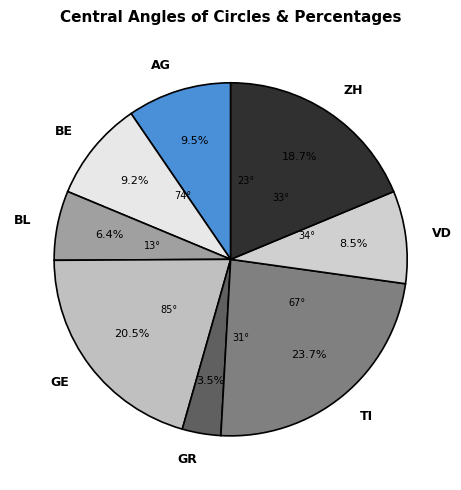

What is the total percentage of VD and BE?

17.7%